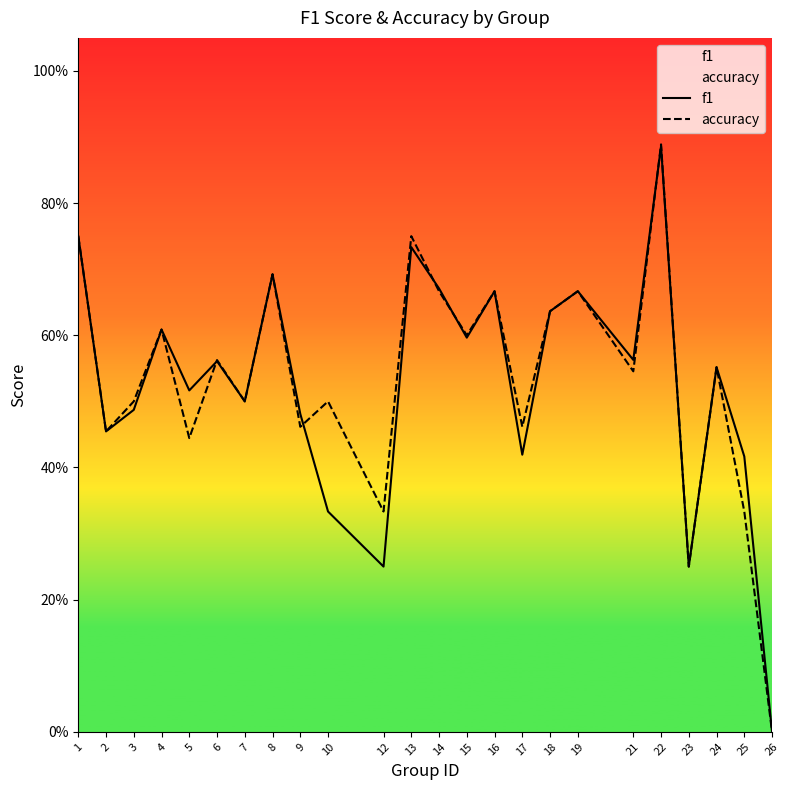

What is the sum of all f1 values?

12.7